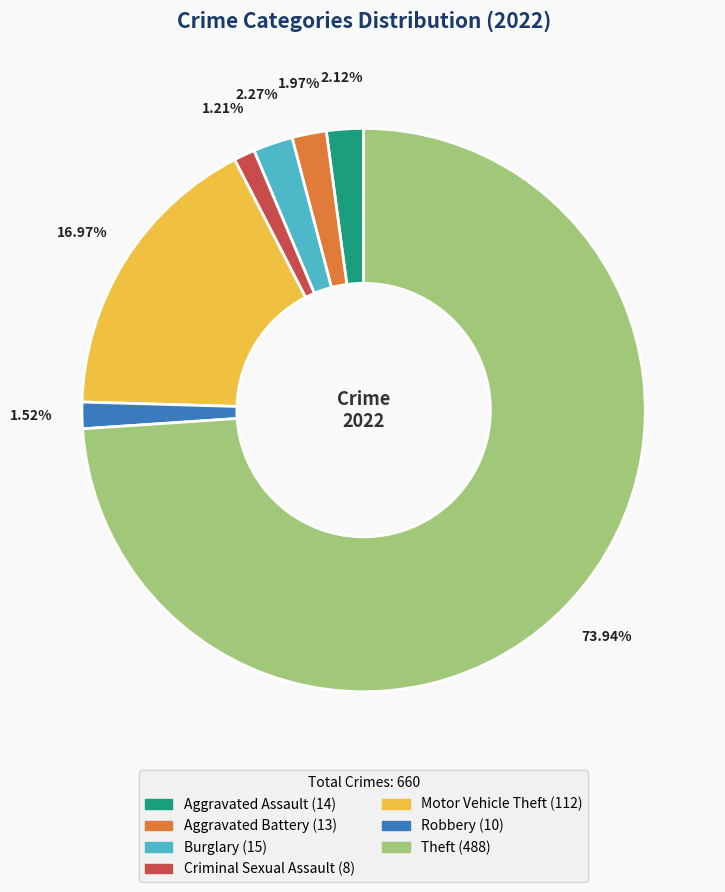

Is there any slice that represents more than half of the pie?

Yes